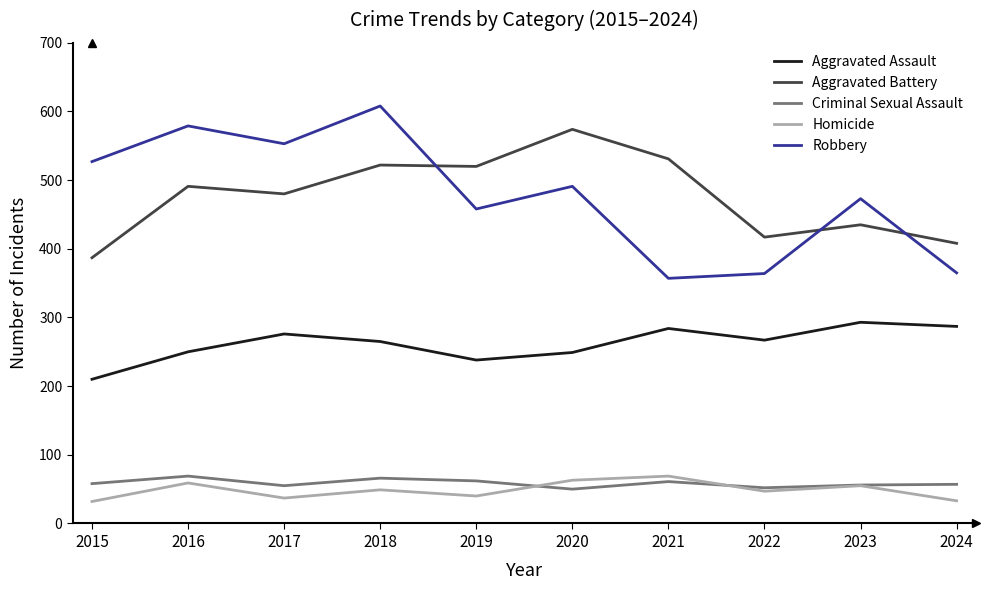

The value of Robbery at 2023 is 815. True or false?

False